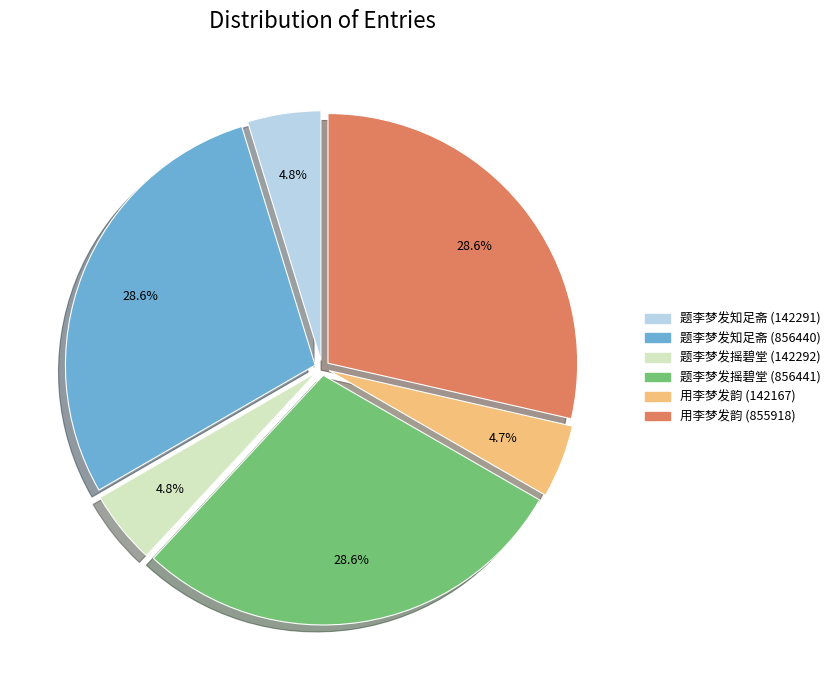

To the nearest percent, what is the difference between the 题李梦发摇碧堂 (142292) and 用李梦发韵 (855918) slice percentages?

24%